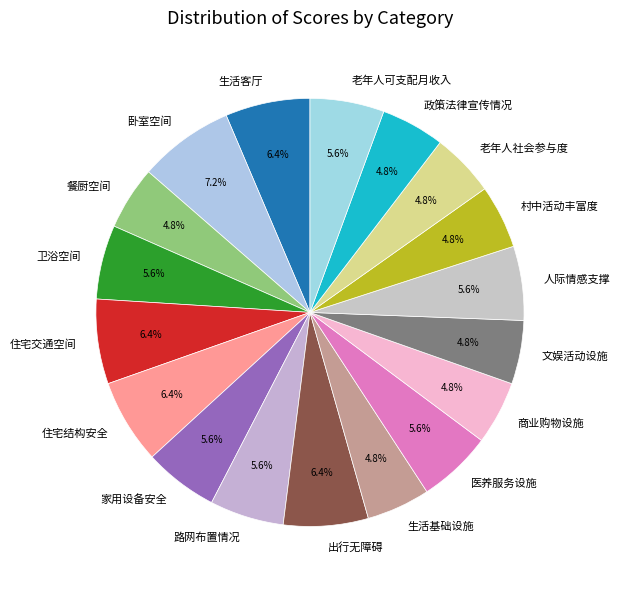

How many segments does this pie chart have?

18